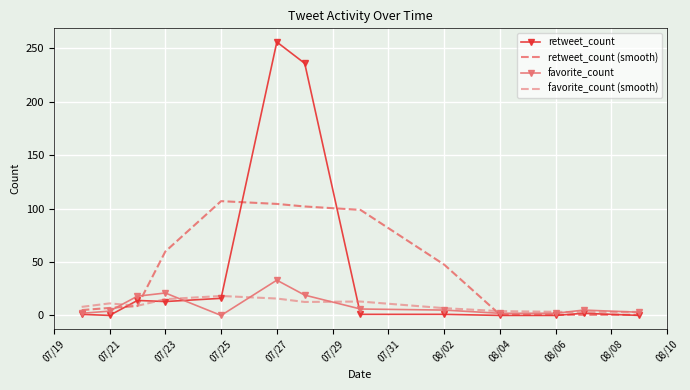

Which series ends up on top after the final intersection of favorite_count and retweet_count?

favorite_count